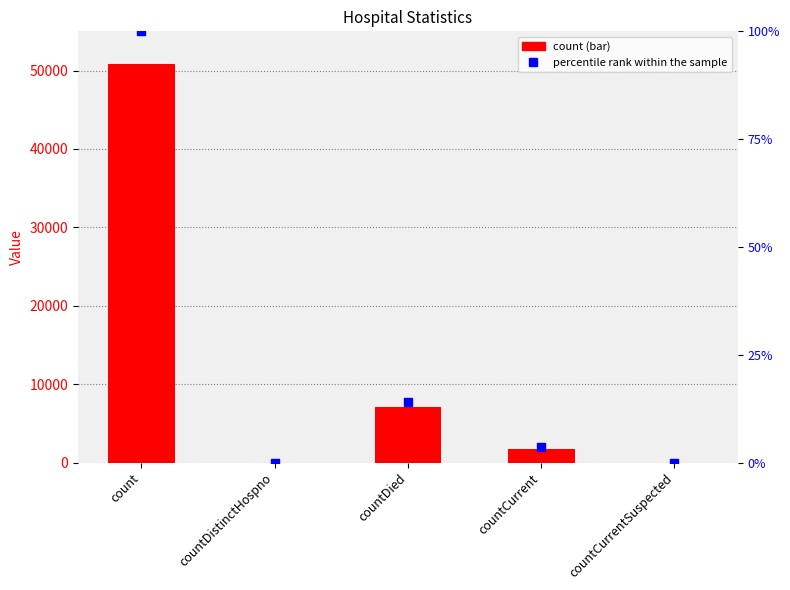

At which category is the sum across all series the highest?

count